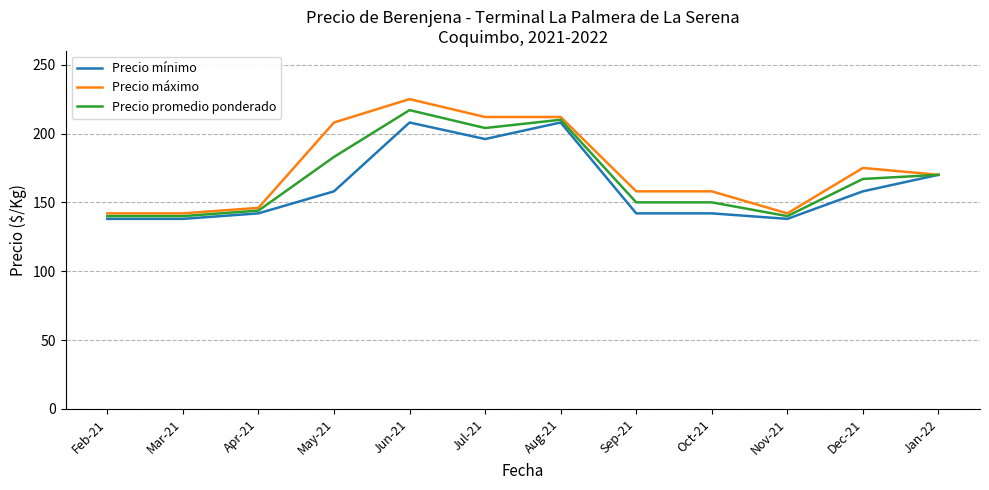

What is the total value across all series at Mar-21?

420